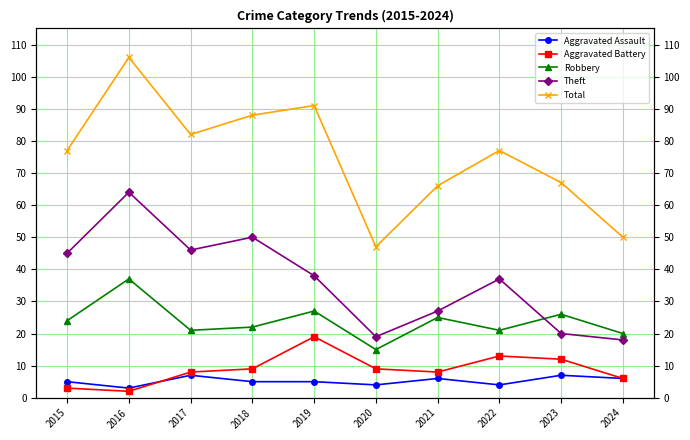

Reading left to right, what are all the values shown in this chart?

Aggravated Assault: 2015=5	2016=3	2017=7	2018=5	2019=5	2020=4	2021=6	2022=4	2023=7	2024=6
Aggravated Battery: 2015=3	2016=2	2017=8	2018=9	2019=19	2020=9	2021=8	2022=13	2023=12	2024=6
Robbery: 2015=24	2016=37	2017=21	2018=22	2019=27	2020=15	2021=25	2022=21	2023=26	2024=20
Theft: 2015=45	2016=64	2017=46	2018=50	2019=38	2020=19	2021=27	2022=37	2023=20	2024=18
Total: 2015=77	2016=106	2017=82	2018=88	2019=91	2020=47	2021=66	2022=77	2023=67	2024=50